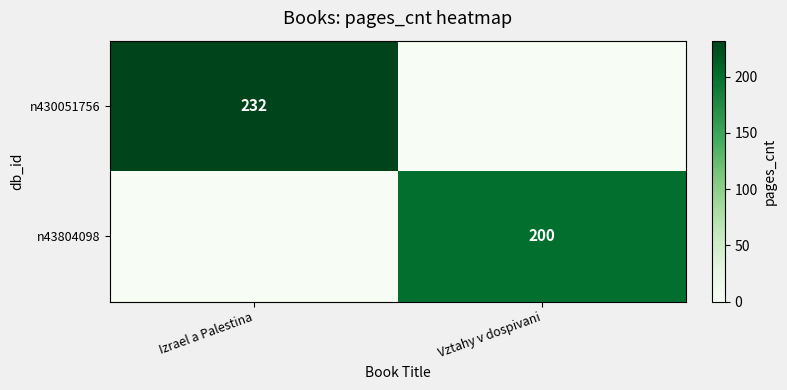

What is the sum of the n43804098 values at Izrael a Palestina and Vztahy v dospivani?

200